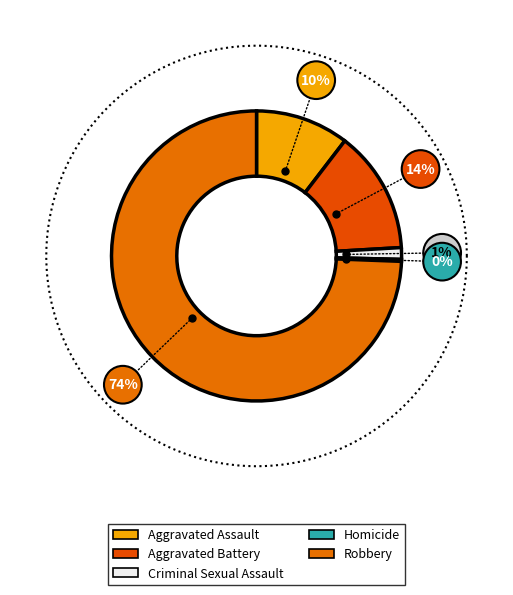

To the nearest percent, what is the difference between the Criminal Sexual Assault and Aggravated Assault slice percentages?

9%